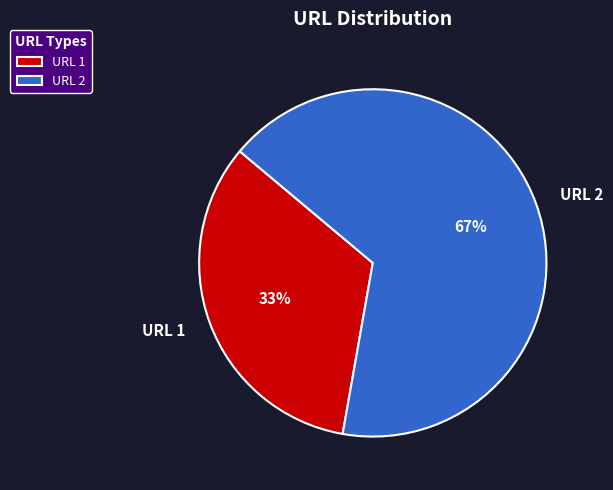

What is the smallest slice in the pie chart?

URL 1